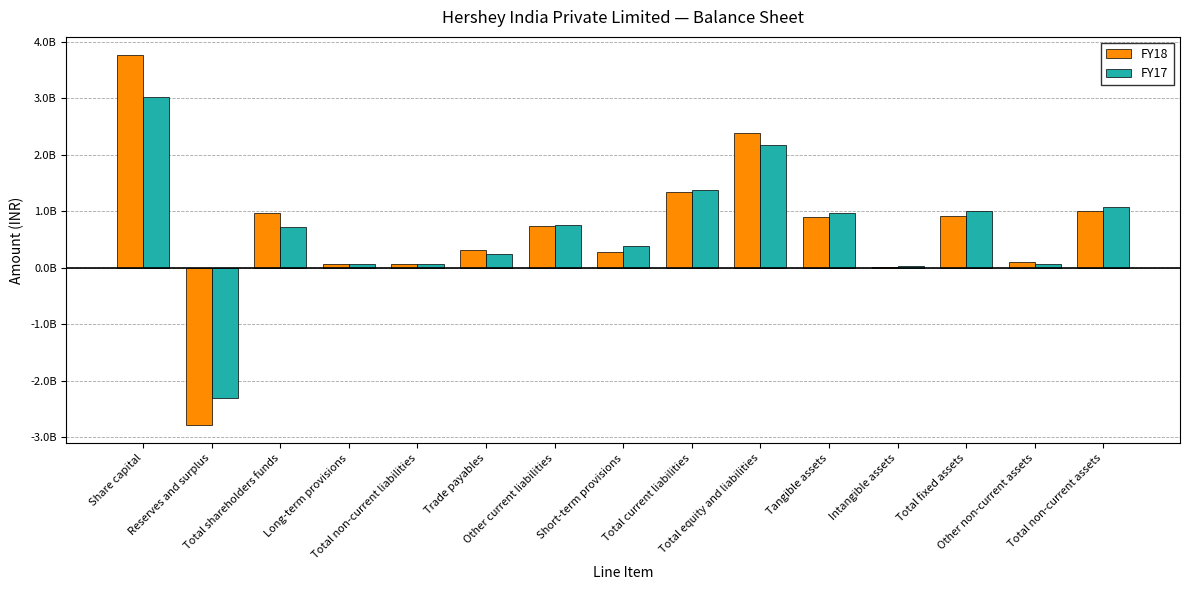

What is the sum of the FY18 values at Total non-current assets and Intangible assets?

1024300000